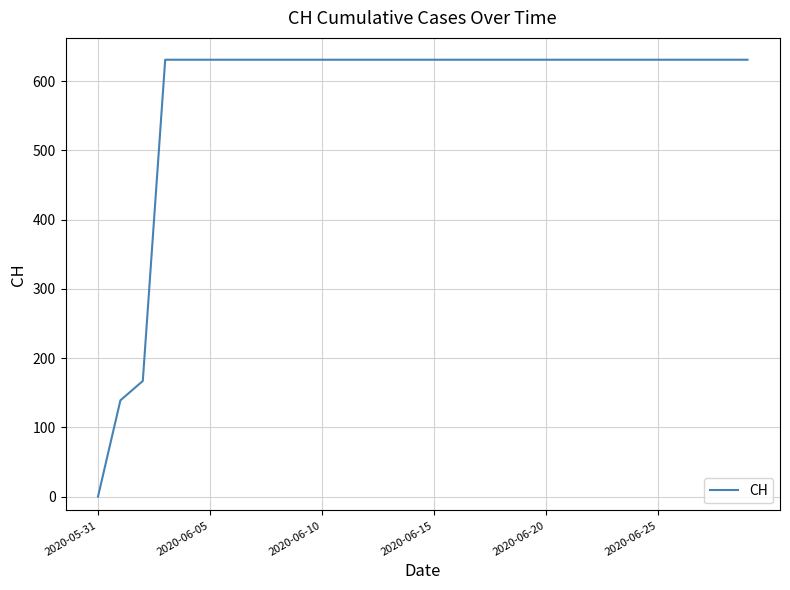

What is the greatest value displayed?

631